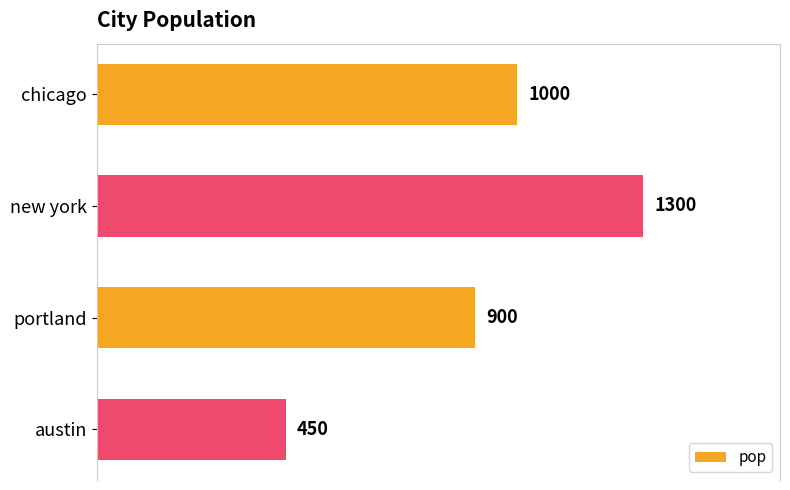

What is the change in value from new york to portland?

-400